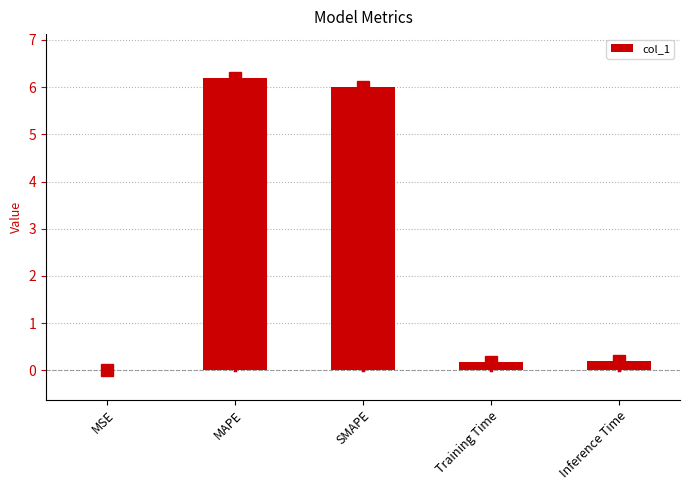

True or false: the data shows 6.2 at MAPE.

True